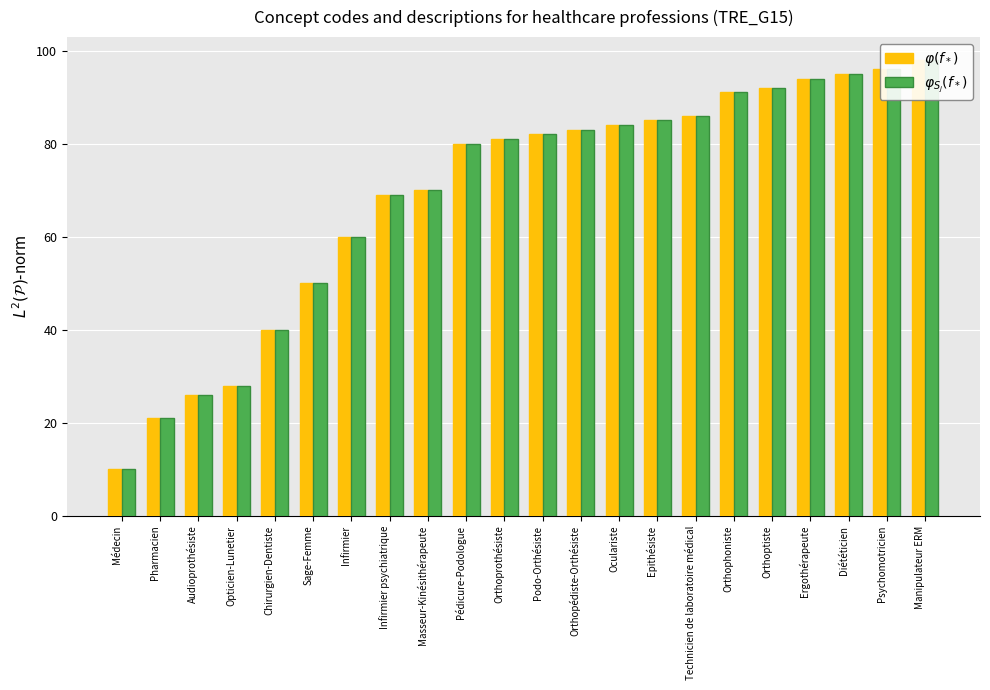

At how many categories does at least one series exceed 72?

13